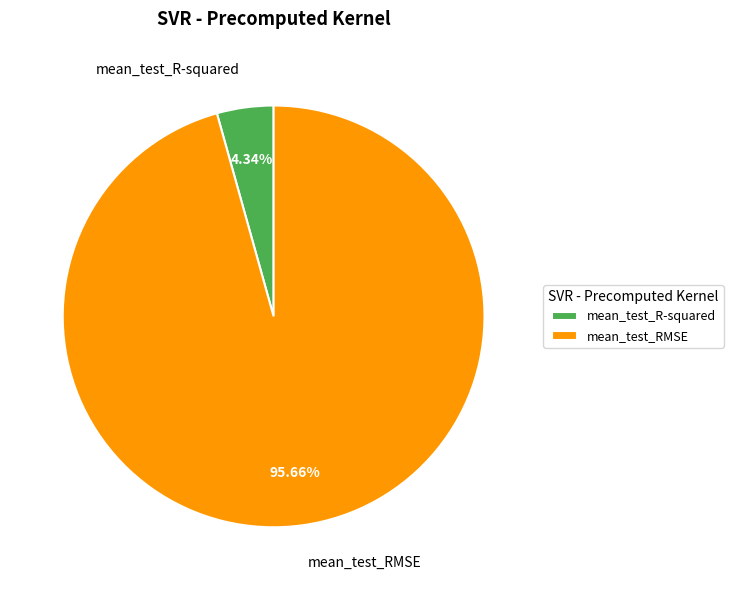

Do mean_test_RMSE and mean_test_R-squared together represent more than half of the pie?

Yes